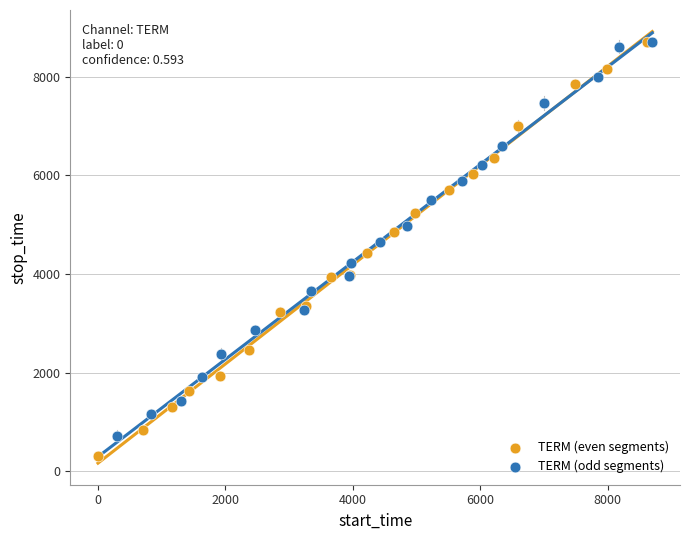

Which series has the largest Y range (max minus min)?

TERM (even segments)